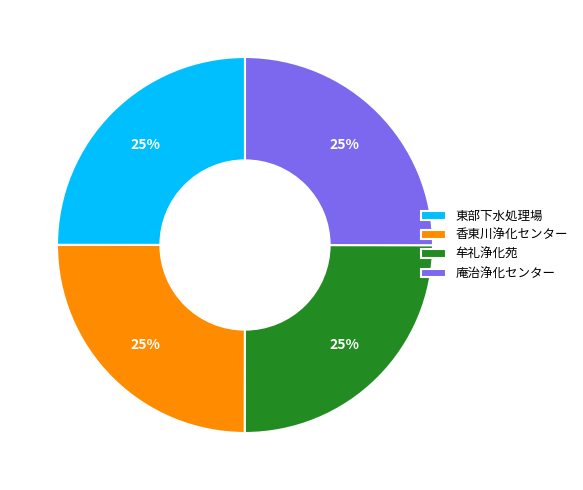

Is there a majority slice in this chart?

No